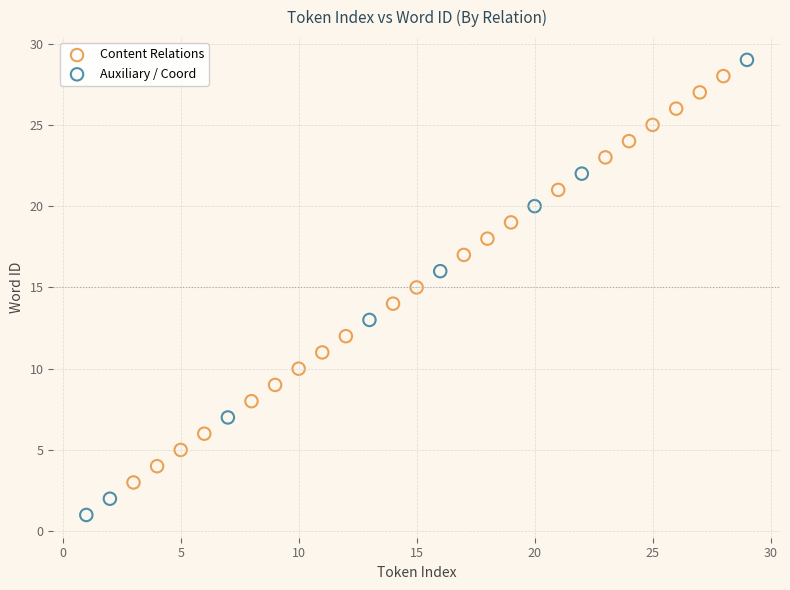

Which series has the largest Y range (max minus min)?

Auxiliary / Coord